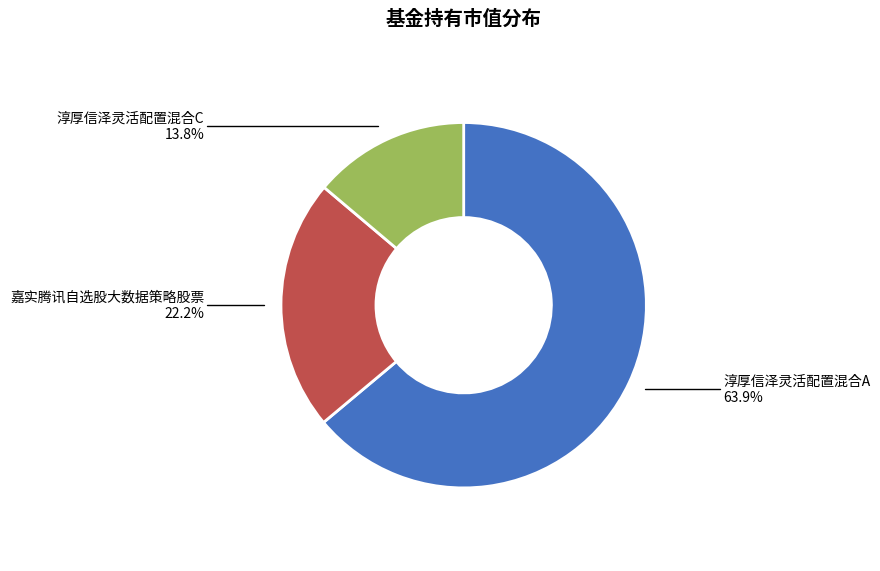

Rank the categories by value from lowest to highest.

淳厚信泽灵活配置混合C, 嘉实腾讯自选股大数据策略股票, 淳厚信泽灵活配置混合A